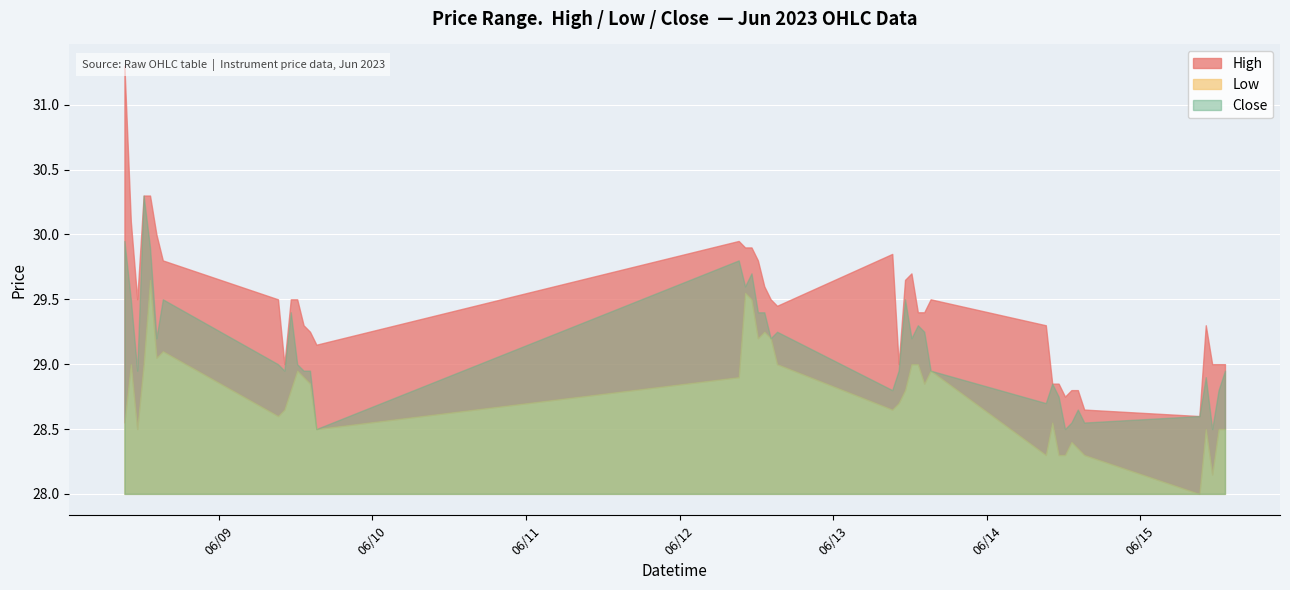

At 3, list the series in order from largest to smallest.

High, Close, Low